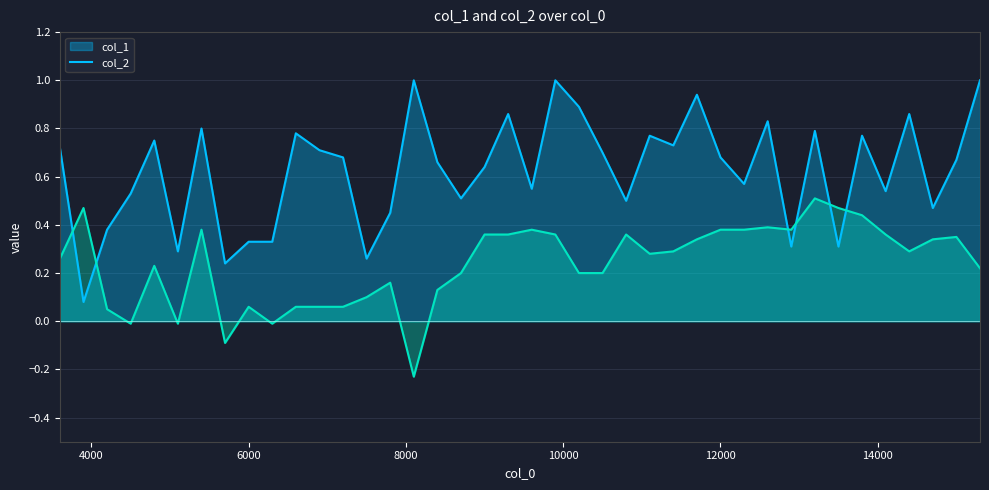

Reading left to right, list all the values displayed in this chart.

col_1: 3600.1=0.7	3900.1=0.1	4200.1=0.4	4500.1=0.5	4800.1=0.8	5100.1=0.3	5400.1=0.8	5700.1=0.2	6000.1=0.3	6300.1=0.3	6600.1=0.8	6900.1=0.7	7200.1=0.7	7500.1=0.3	7800.1=0.5	8100.1=1.0	8400.1=0.7	8700.1=0.5	9000.1=0.6	9300.1=0.9	9600.1=0.6	9900.1=1.0	10200.1=0.9	10500.1=0.7	10800.1=0.5	11100.1=0.8	11400.1=0.7	11700.1=0.9	12000.1=0.7	12300.1=0.6	12600.1=0.8	12900.1=0.3	13200.1=0.8	13500.1=0.3	13800.1=0.8	14100.1=0.5	14400.1=0.9	14700.1=0.5	15000.1=0.7	15300.1=1.0
col_2: 3600.1=0.3	3900.1=0.5	4200.1=0.1	4500.1=-0.0	4800.1=0.2	5100.1=-0.0	5400.1=0.4	5700.1=-0.1	6000.1=0.1	6300.1=-0.0	6600.1=0.1	6900.1=0.1	7200.1=0.1	7500.1=0.1	7800.1=0.2	8100.1=-0.2	8400.1=0.1	8700.1=0.2	9000.1=0.4	9300.1=0.4	9600.1=0.4	9900.1=0.4	10200.1=0.2	10500.1=0.2	10800.1=0.4	11100.1=0.3	11400.1=0.3	11700.1=0.3	12000.1=0.4	12300.1=0.4	12600.1=0.4	12900.1=0.4	13200.1=0.5	13500.1=0.5	13800.1=0.4	14100.1=0.4	14400.1=0.3	14700.1=0.3	15000.1=0.3	15300.1=0.2